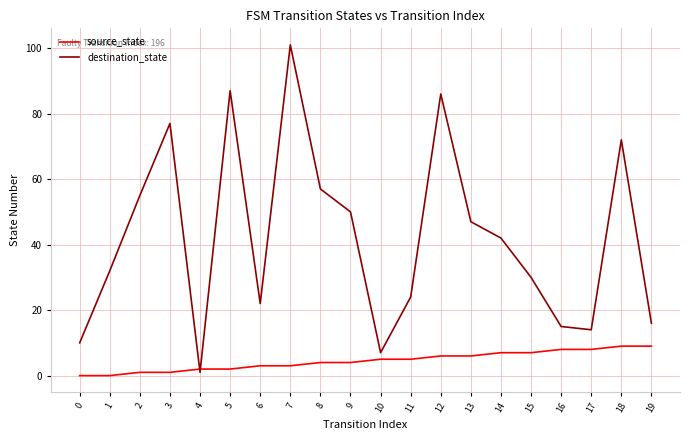

Is it true that source_state equals 6 at 12?

True